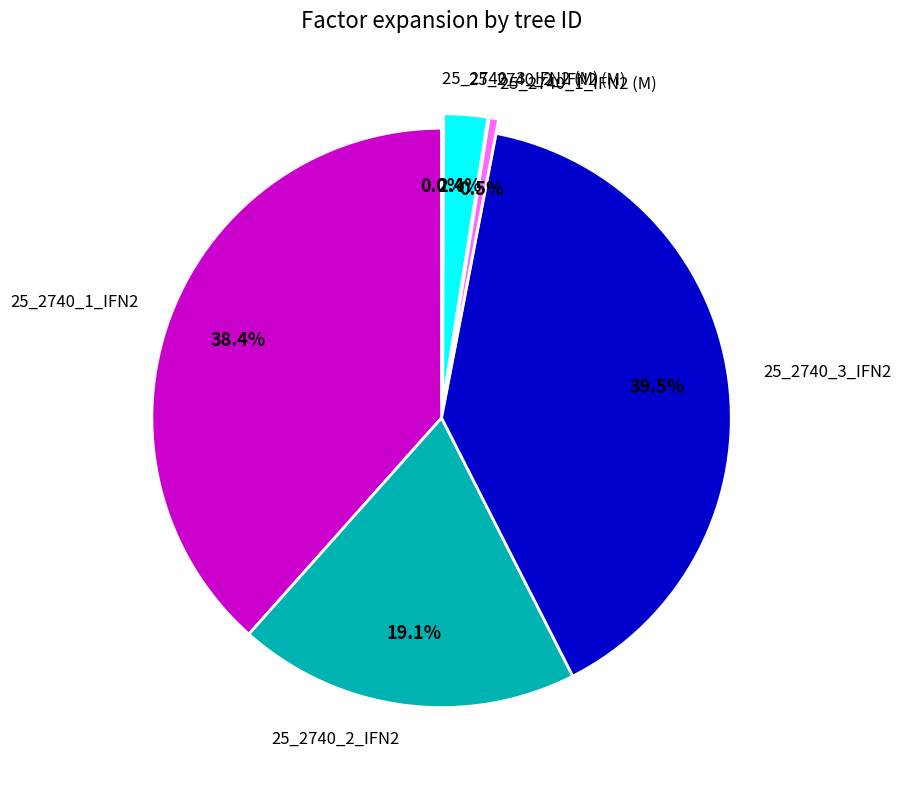

To the nearest percent, what is the average slice percentage?

17%